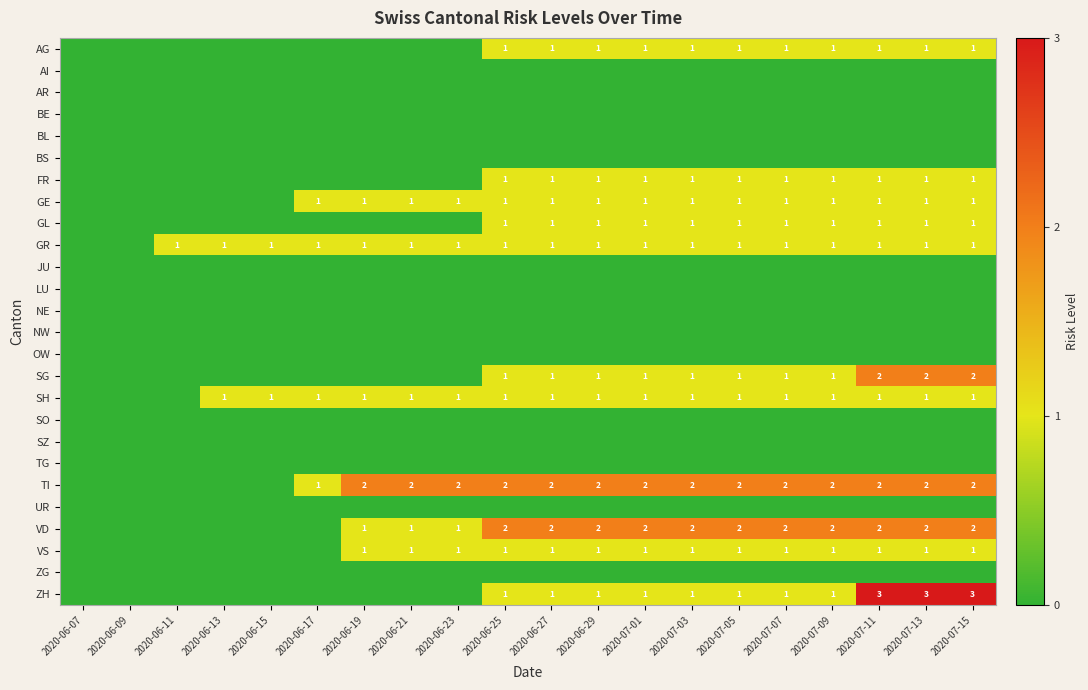

Is the value of JU at 2020-06-29 greater than the value of GE at 2020-07-03?

No